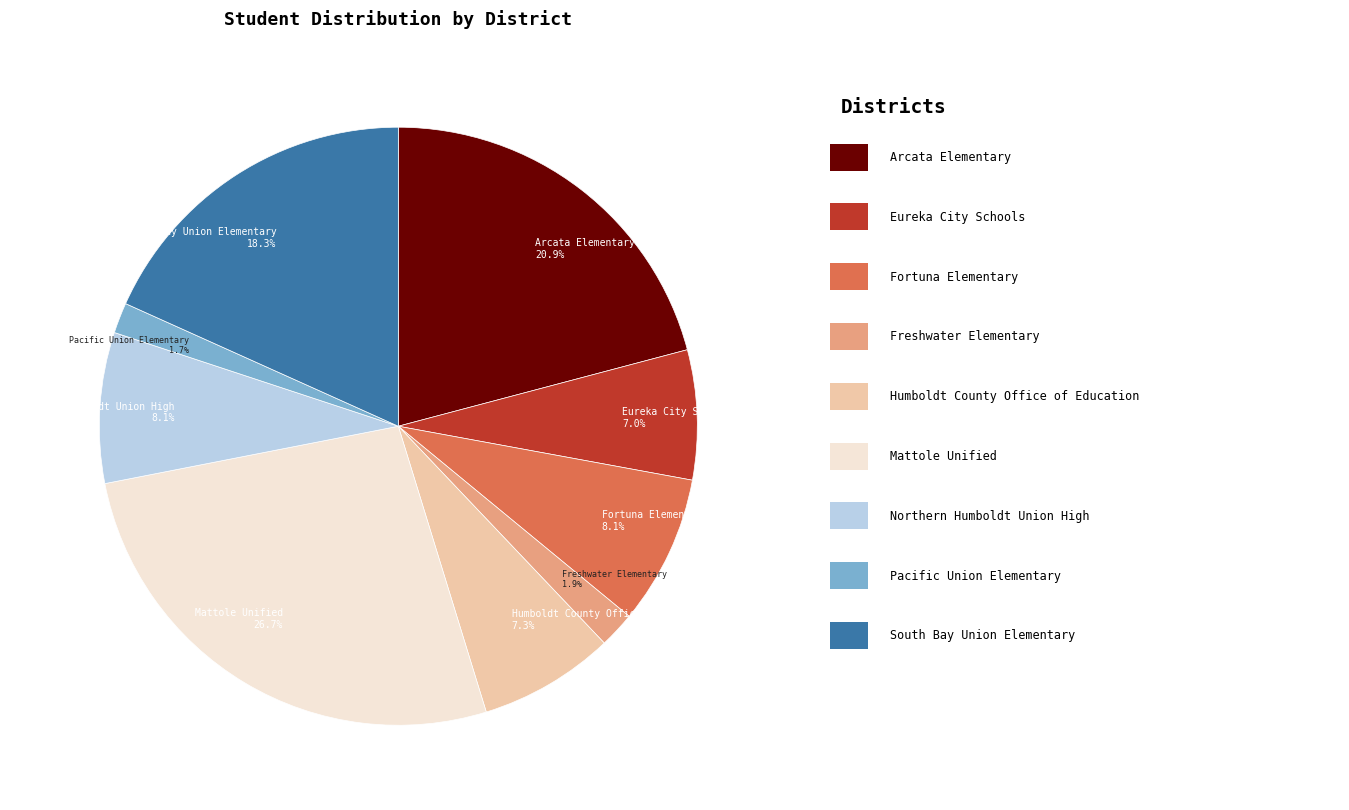

How much of the chart is everything except Arcata Elementary 20.9%?

79.1%